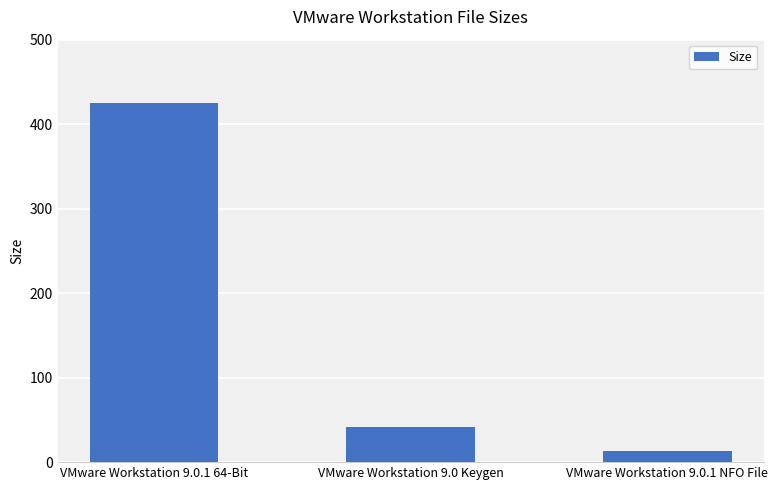

What is the difference between the values at VMware Workstation 9.0.1 NFO File and VMware Workstation 9.0.1 64-Bit?

411.6